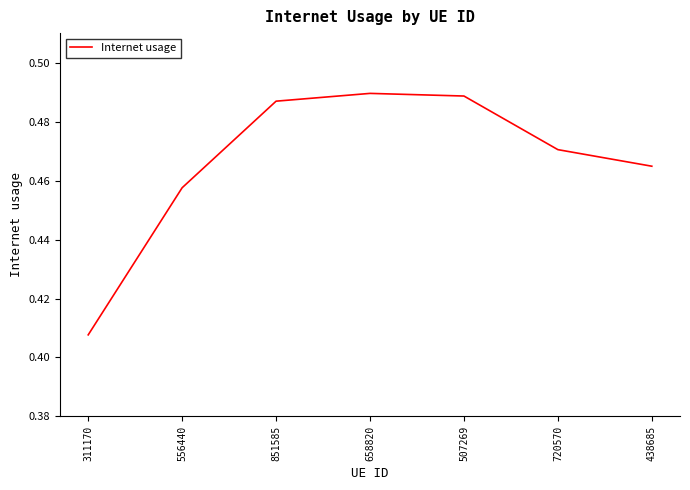

Is it true that the value at 438685 is 0.2?

False